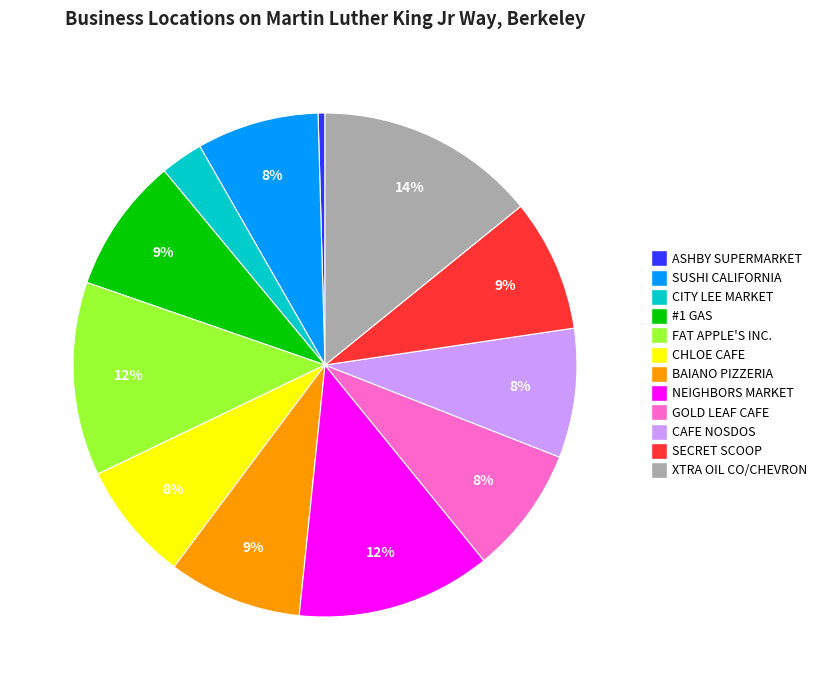

Which slice is the largest?

XTRA OIL CO/CHEVRON